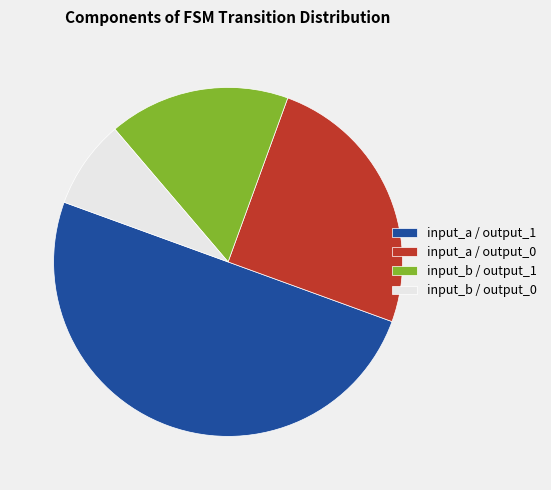

Count the number of slices in the pie.

4